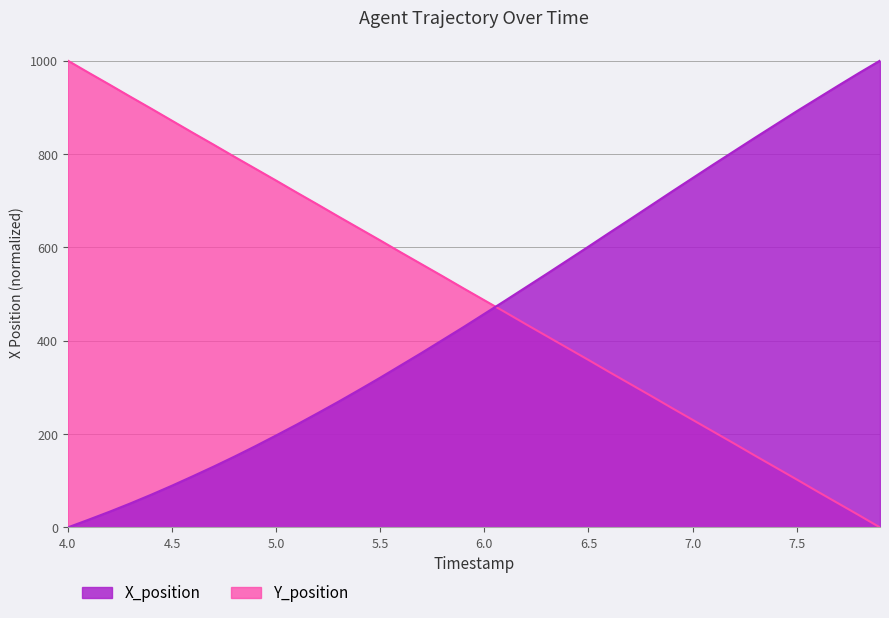

True or false: X_position and Y_position cross at least once.

True